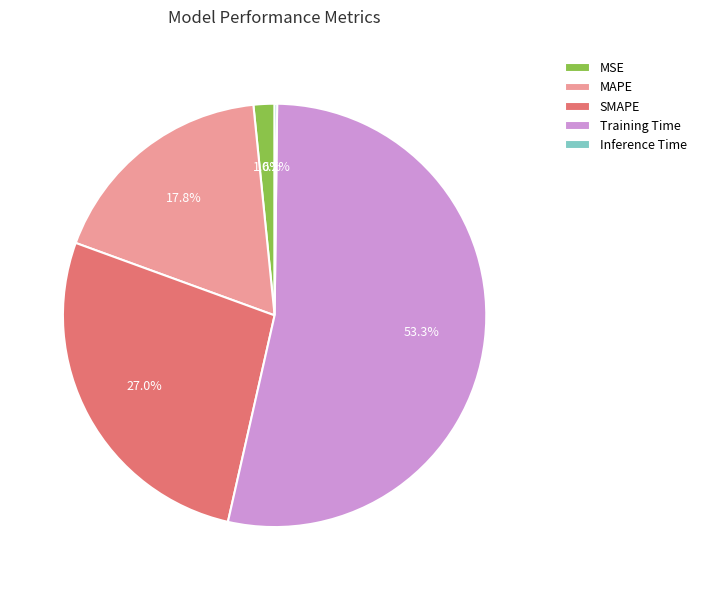

Which slice is the largest?

Training Time